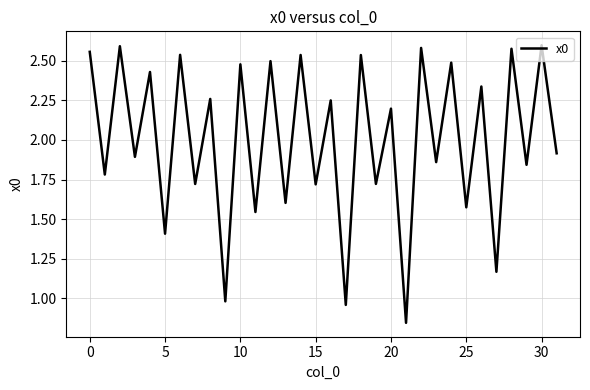

Does the chart display data point markers on the line(s)?

No